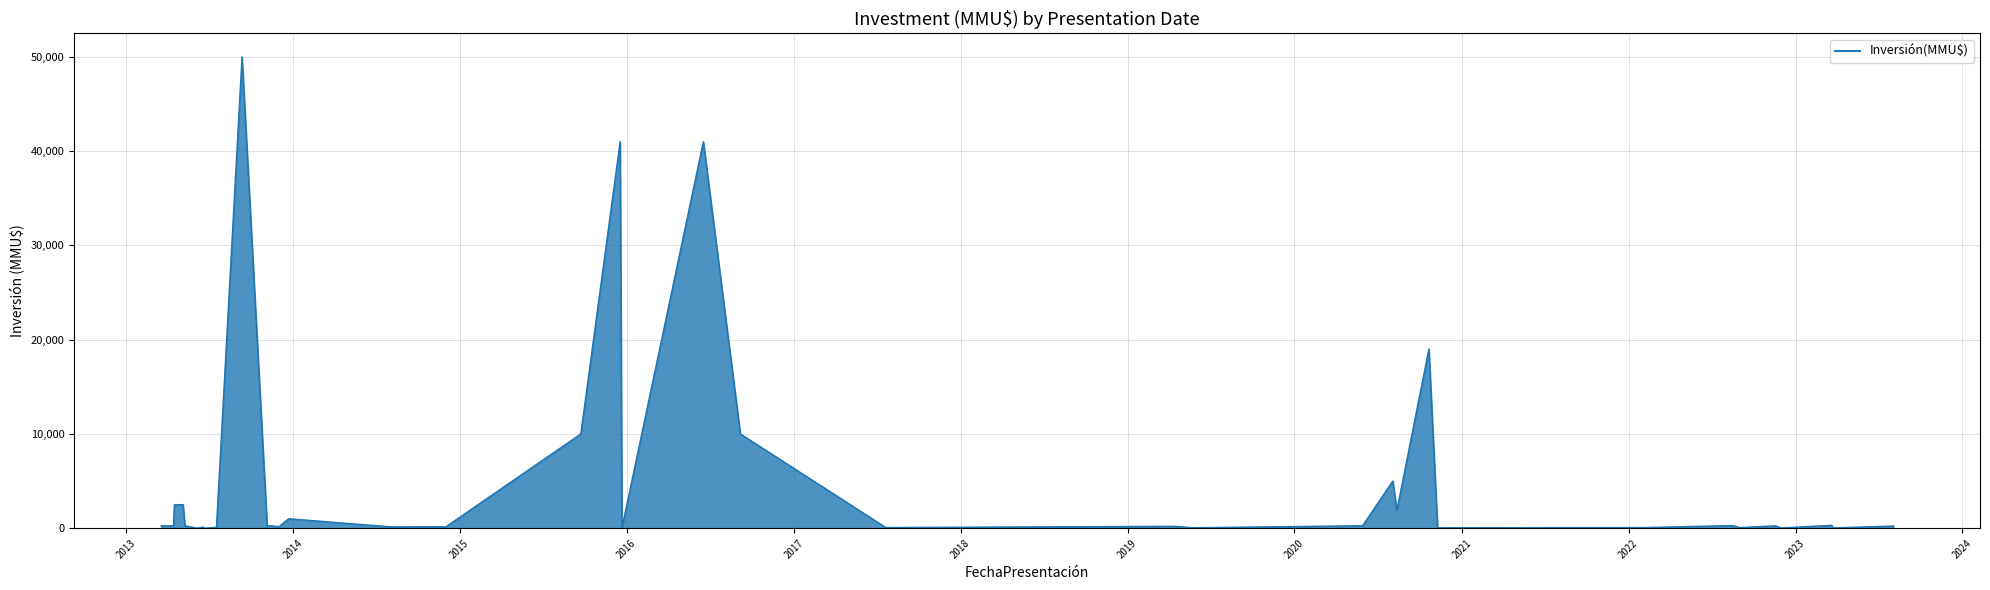

What is the label of the 18th point from the right?

02/12/2014